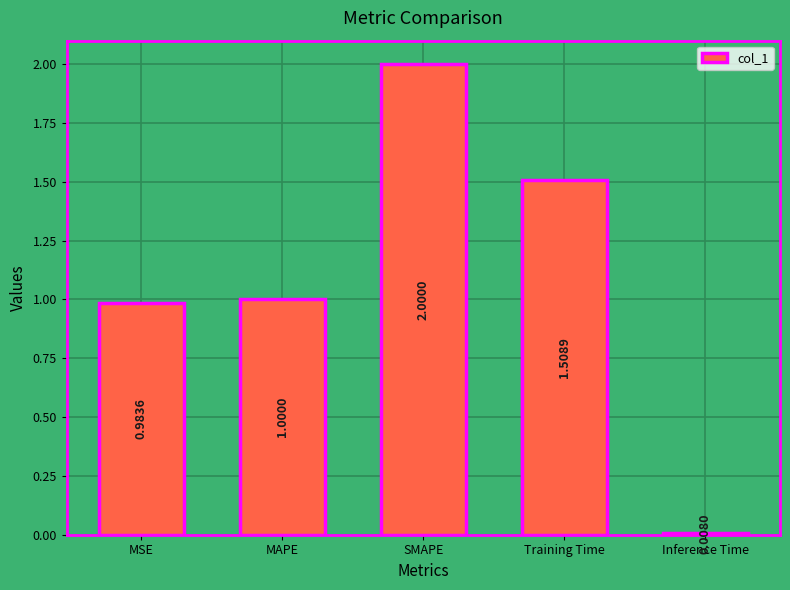

What is the average value?

1.1